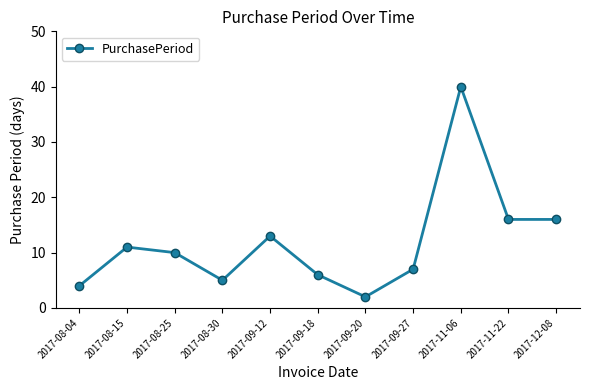

Which category has the lowest value across all series?

2017-09-20